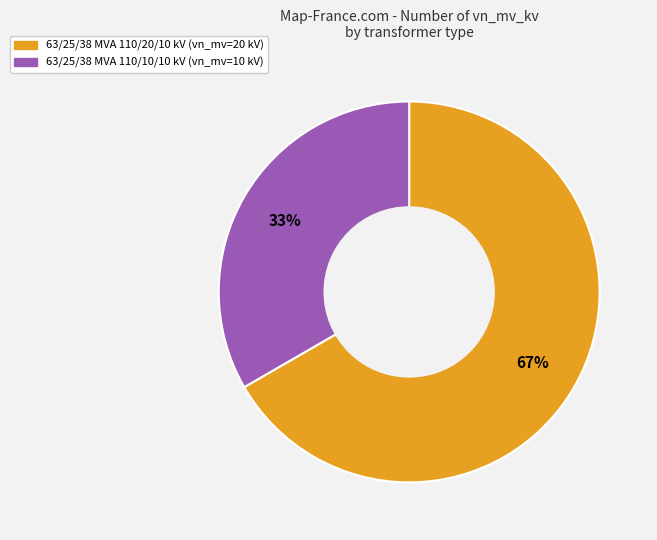

To the nearest percent, what portion does 63/25/38 MVA 110/20/10 kV represent?

67%